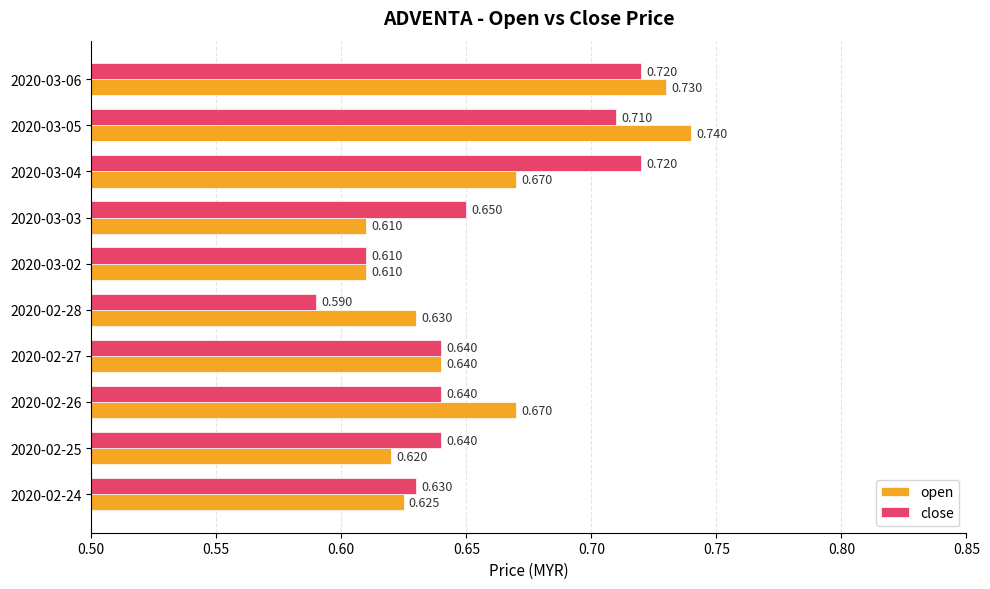

List the series in order of their overall mean, lowest first.

open, close